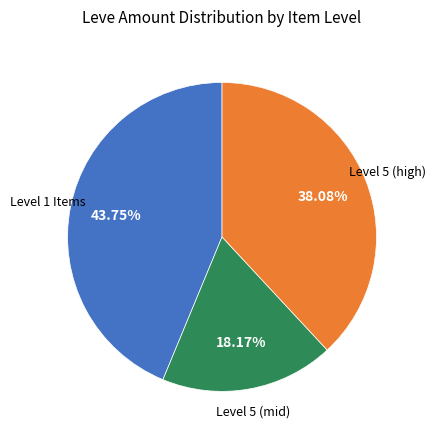

Does any single category account for the majority?

No